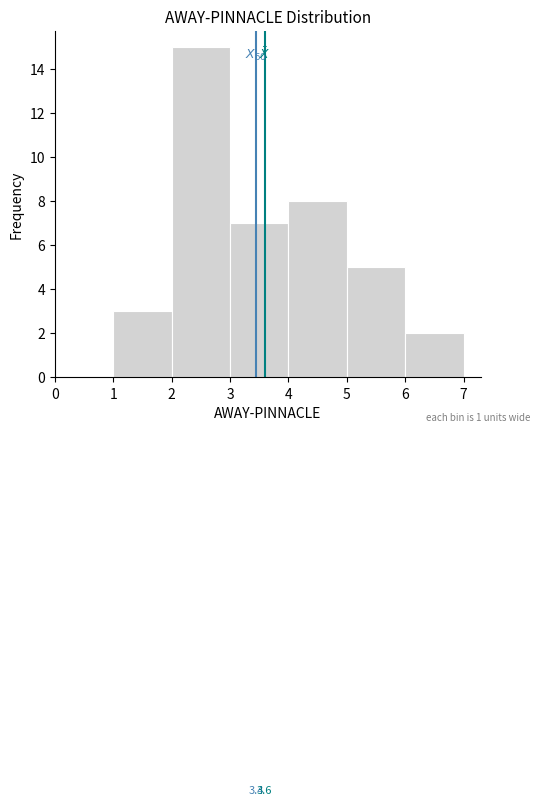

Over which range of the x-axis is the bar tallest?

2 to 3